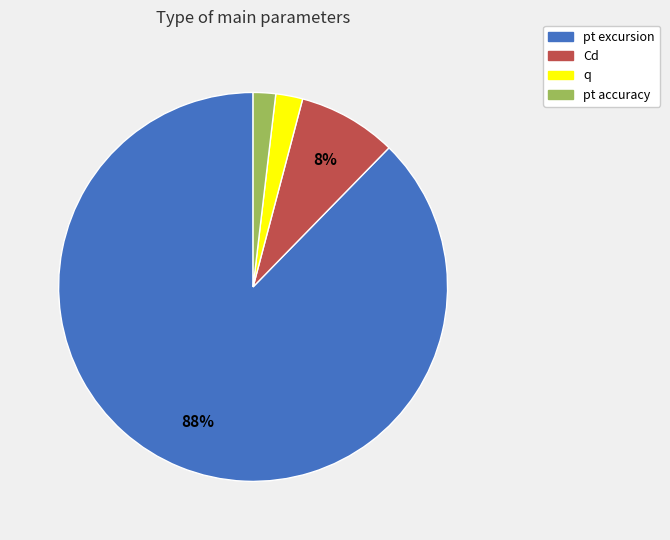

Do pt excursion and pt accuracy together represent more than half of the pie?

Yes